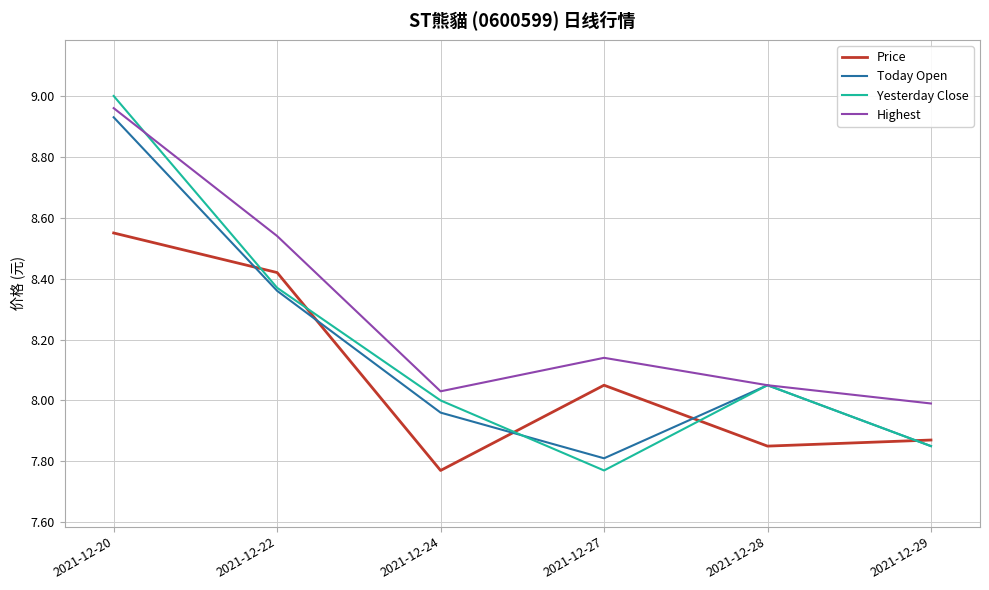

Is the value of Today Open at 2021-12-22 greater than the value of Yesterday Close at 2021-12-24?

Yes